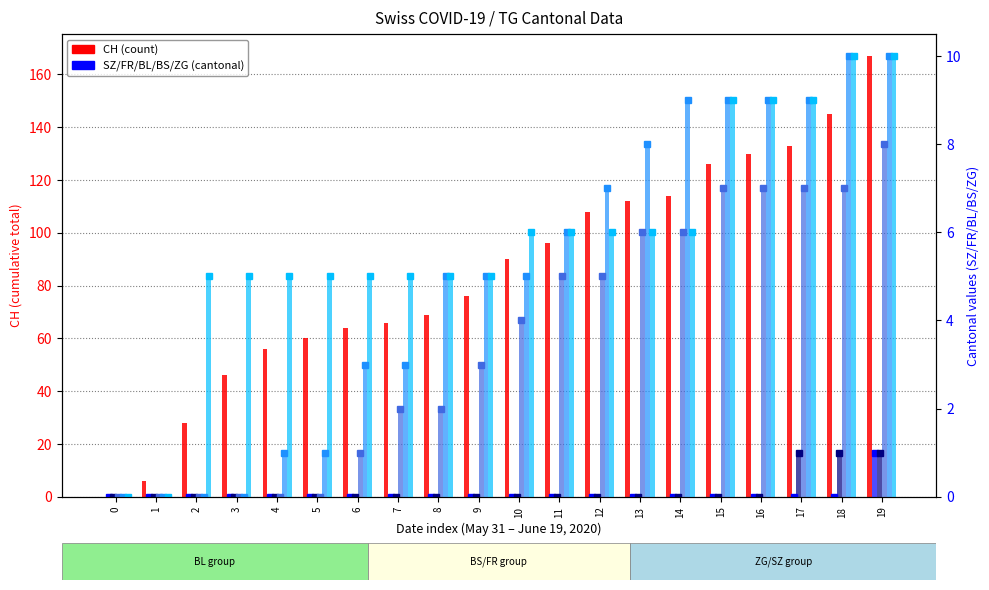

What is the sum of all FR values?

3